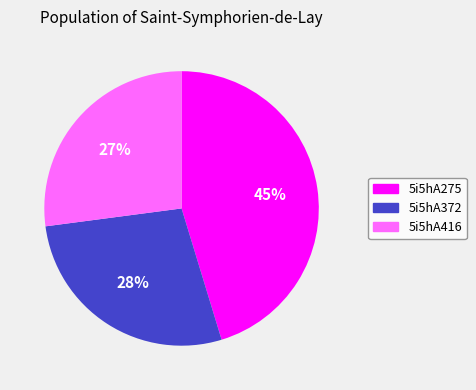

Count the number of slices in the pie.

3